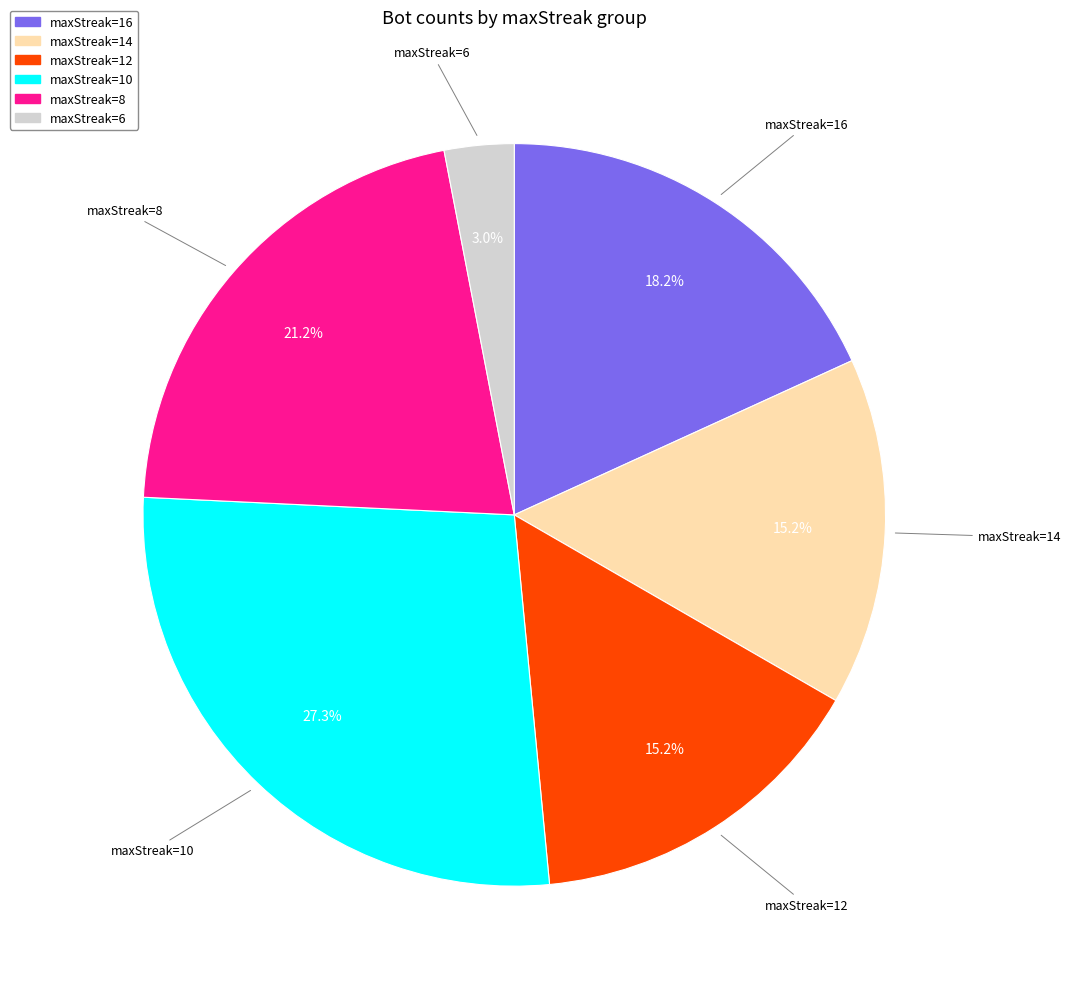

Which slice is the smallest?

maxStreak=6